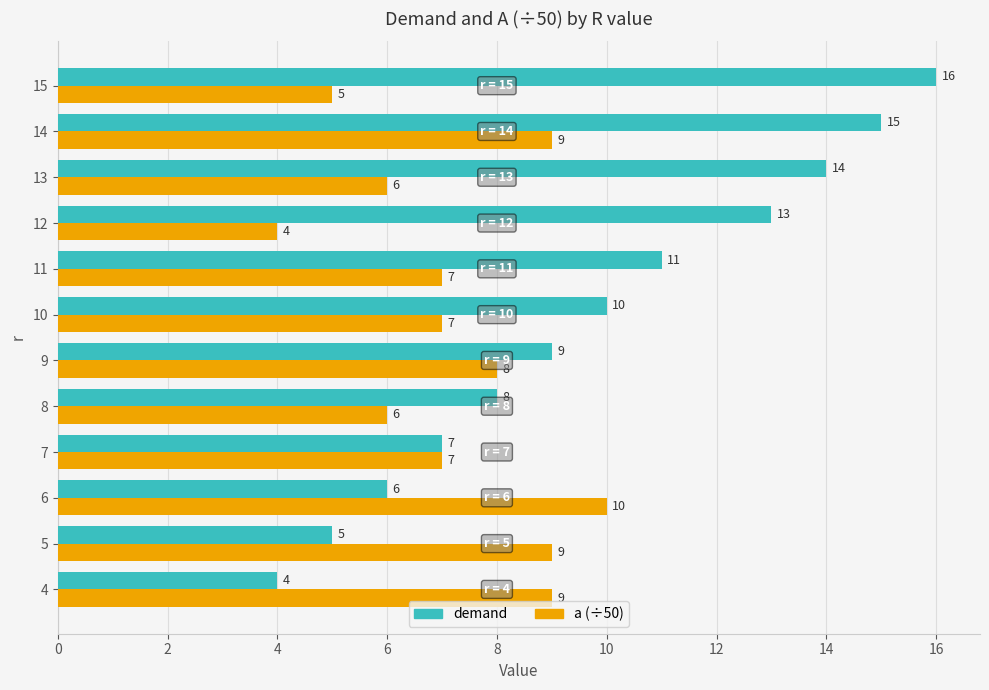

What value does the a (÷50) series have at 14?

9